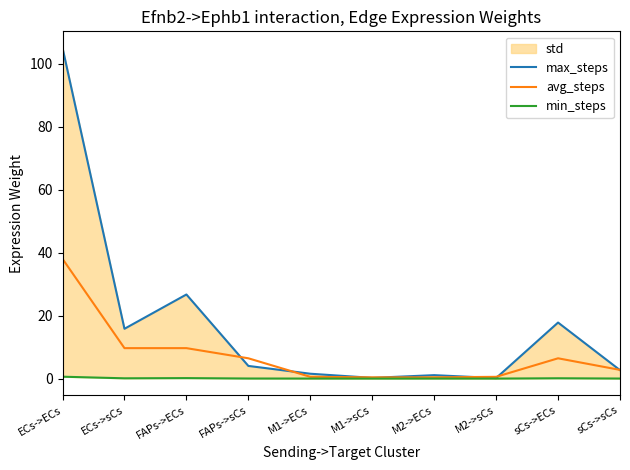

Which label corresponds to the smallest value in the chart?

M2->sCs